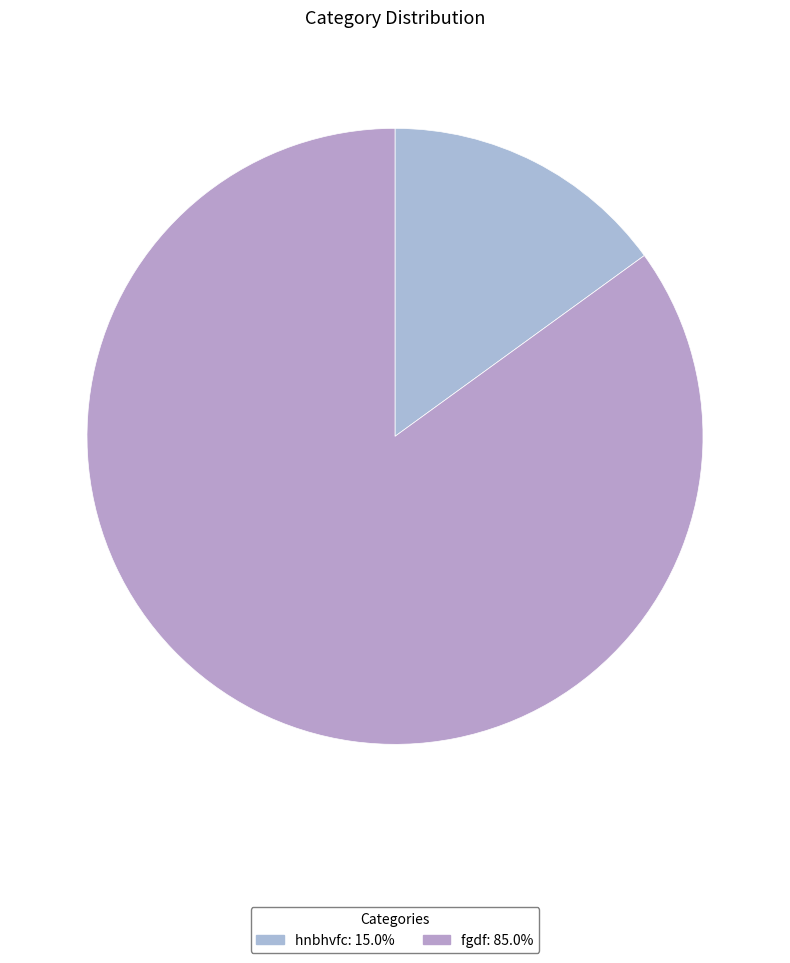

Is it true that fgdf is 91% of the pie?

False